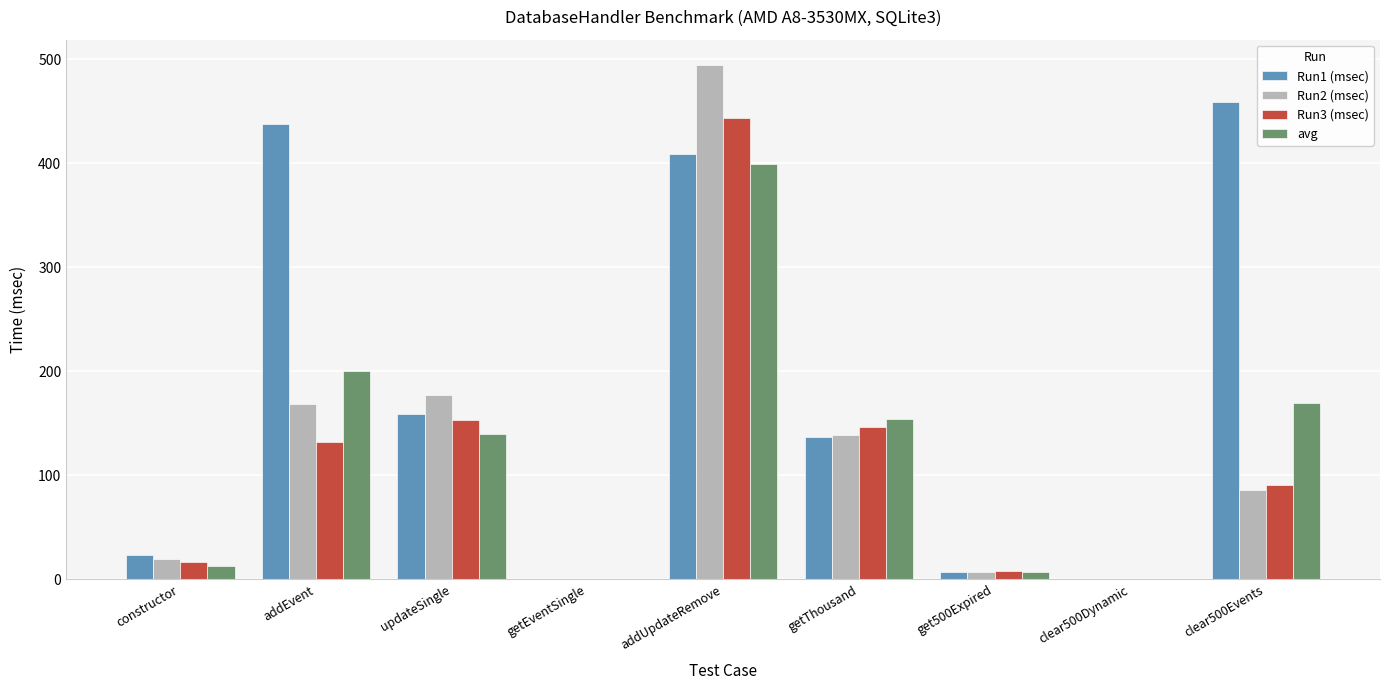

Read the avg value at addEvent.

200.6